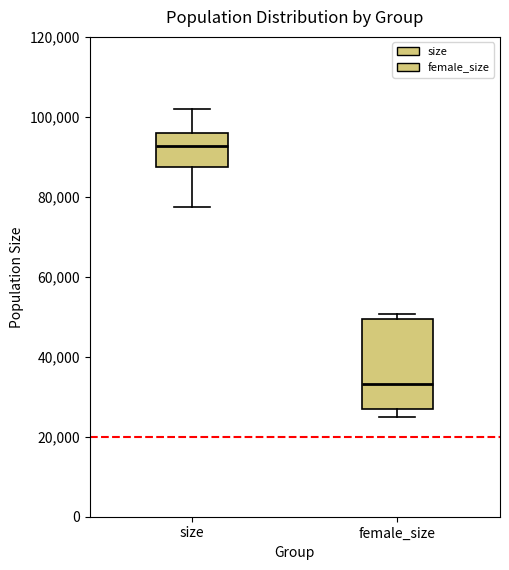

Reading left to right, transcribe this box plot: for each box, give where its median line is, the range the box spans, and where its two whiskers end, as read against the y-axis. The values are not printed on the chart, so give them approximately, as read against the axis.

size: median 92000, box 88000 to 96000, whiskers 78000 to 102000
female_size: median 34000, box 26000 to 50000, whiskers 24000 to 50000 (just above the box's upper edge)